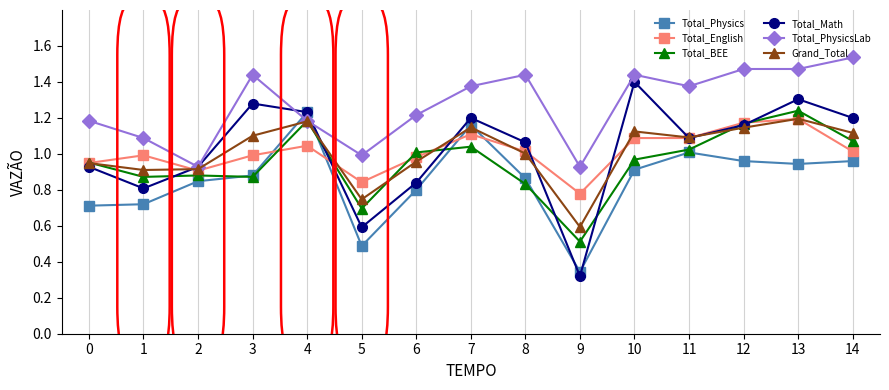

True or false: Total_Physics has more than 0 points higher than both neighbors.

True